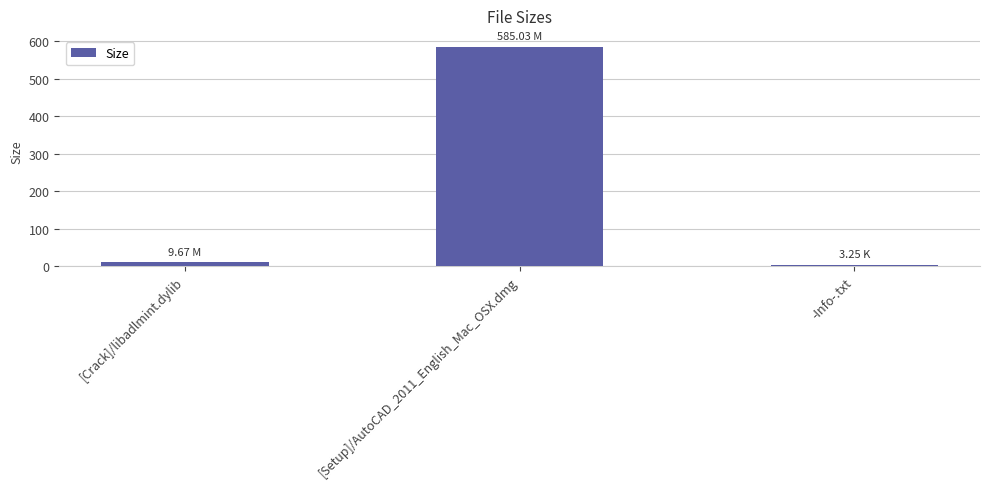

What is the average value?

199.3